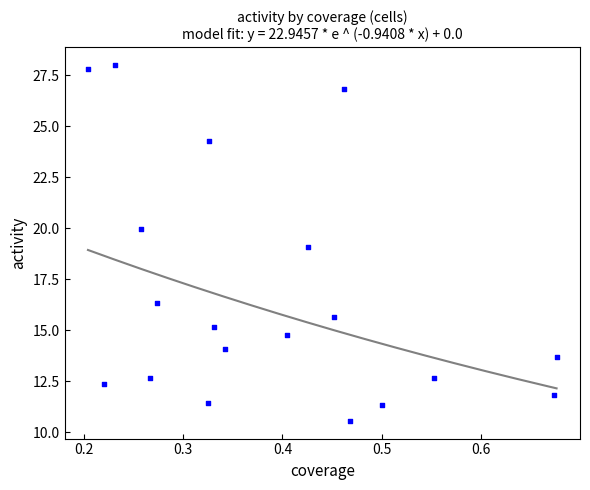

What is the range of X values (max minus min)?

0.5